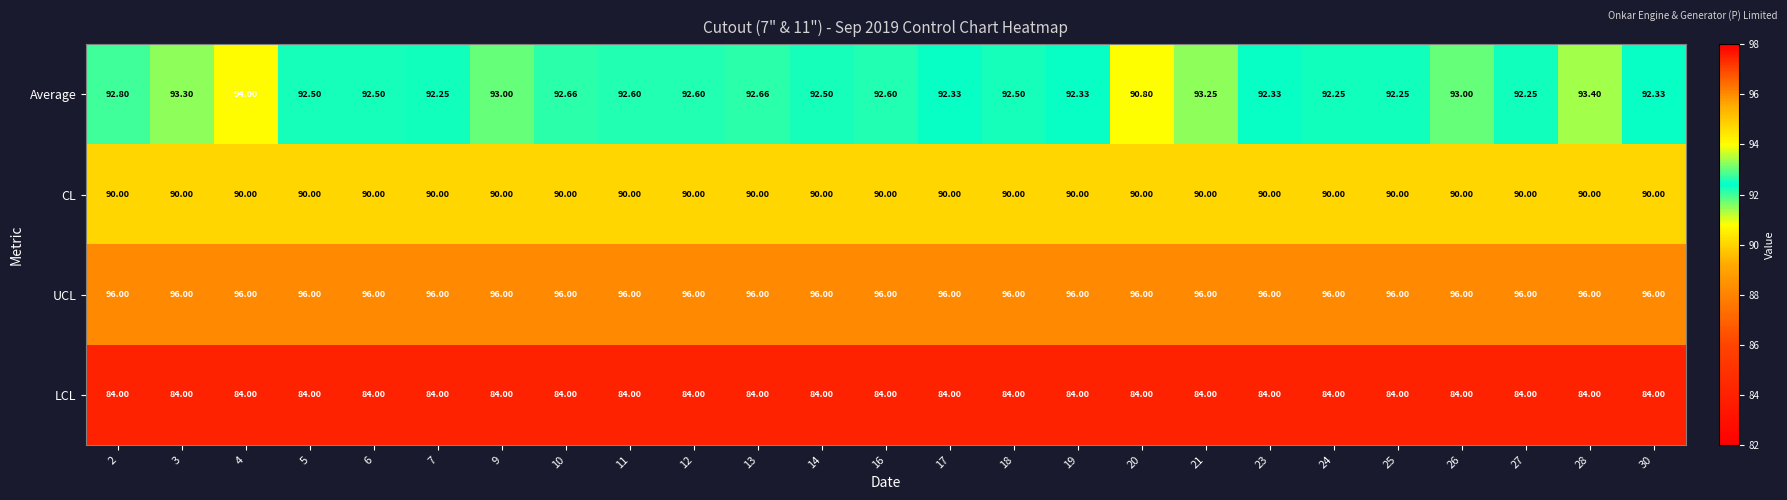

Which series changed the most between 13 and 21?

Average